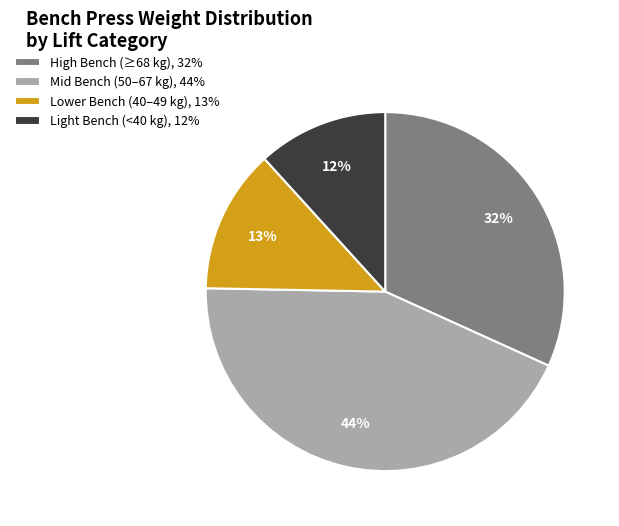

Do Mid Bench (50–67 kg), 44% and Light Bench (<40 kg), 12% together represent more than half of the pie?

Yes